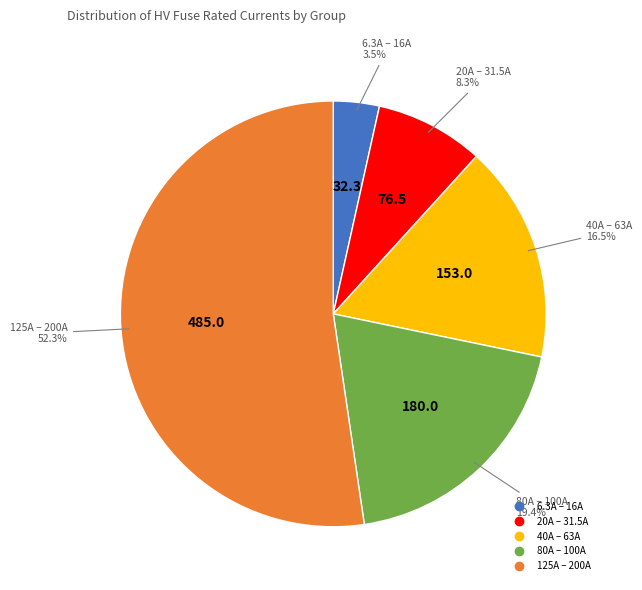

Does any single category account for the majority?

Yes